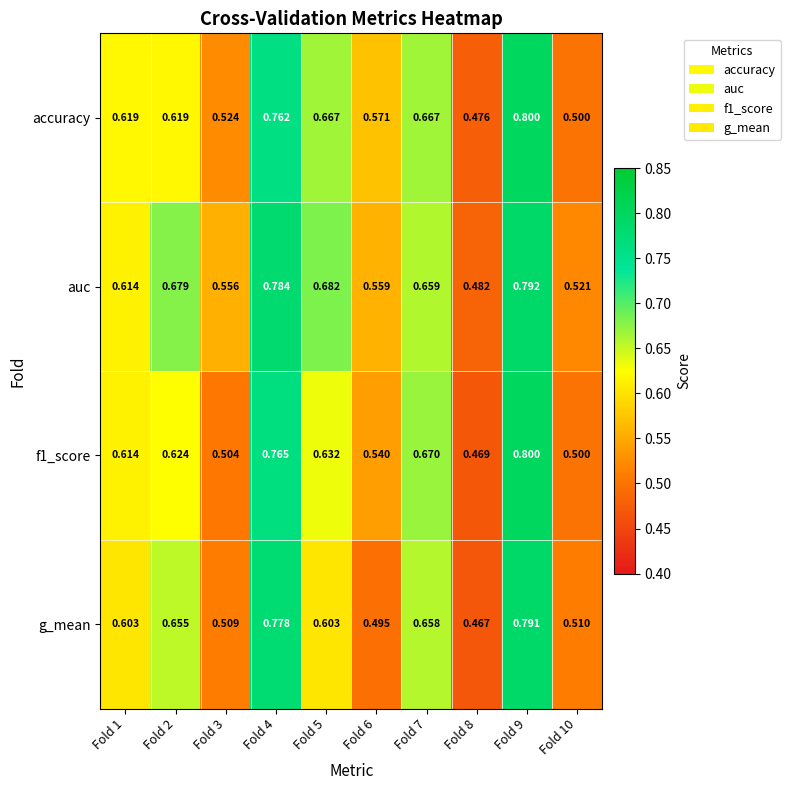

Is the value of g_mean at Fold 2 greater than the value of auc at Fold 5?

No